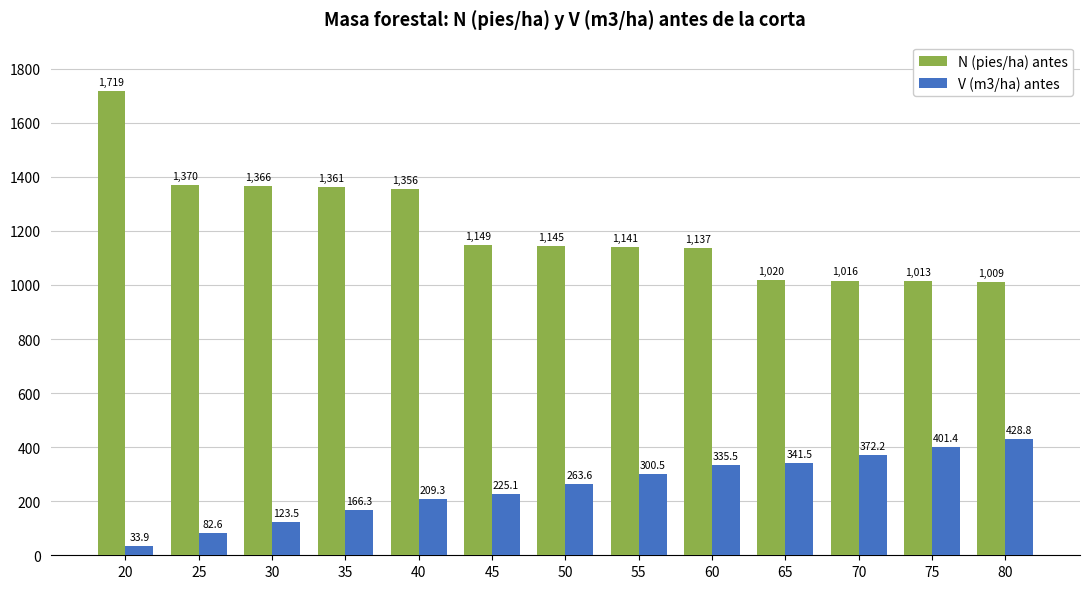

Which series has the largest total across all categories?

N (pies/ha) antes